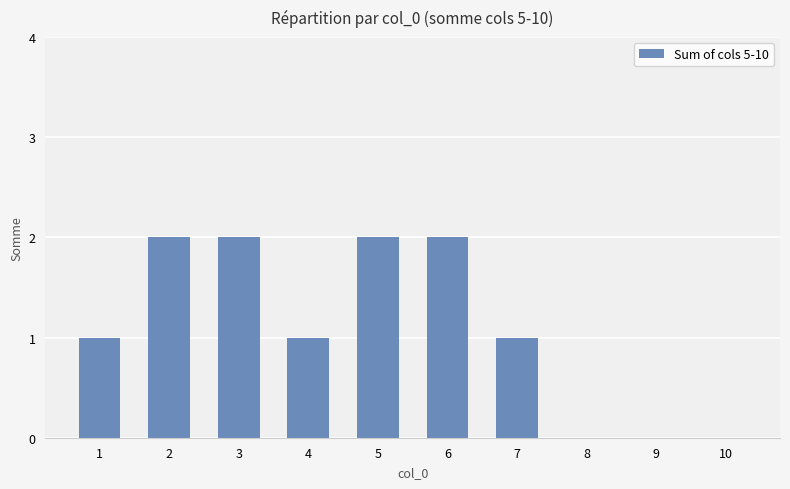

What is the average value?

1